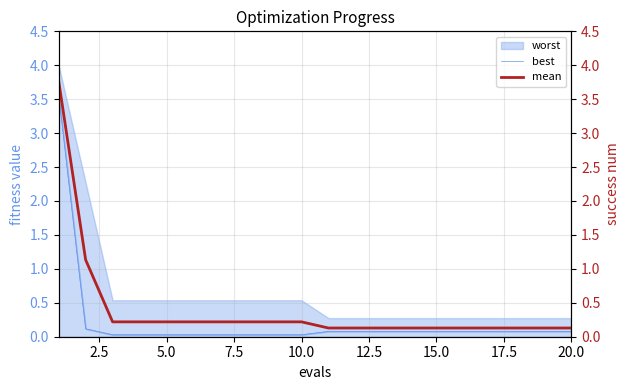

True or false: best has more than 1 points higher than both neighbors.

False